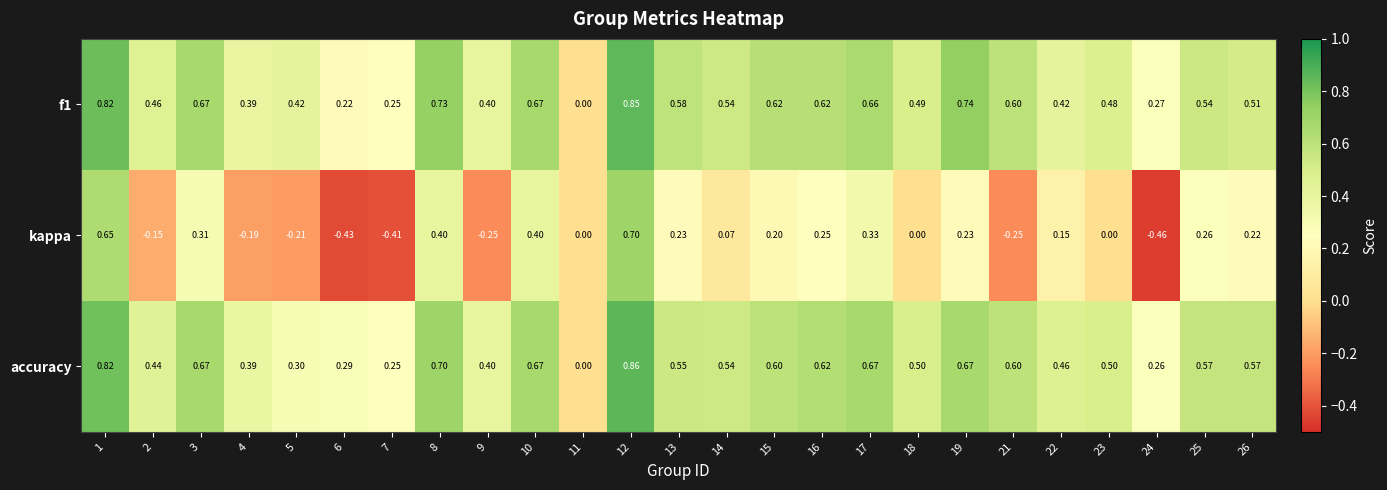

Which series has the largest range (max minus min)?

kappa